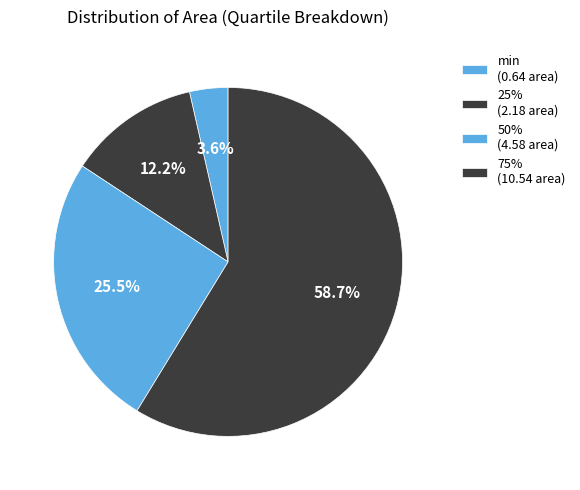

What is the change in value from 25% to 75%?

+8.4